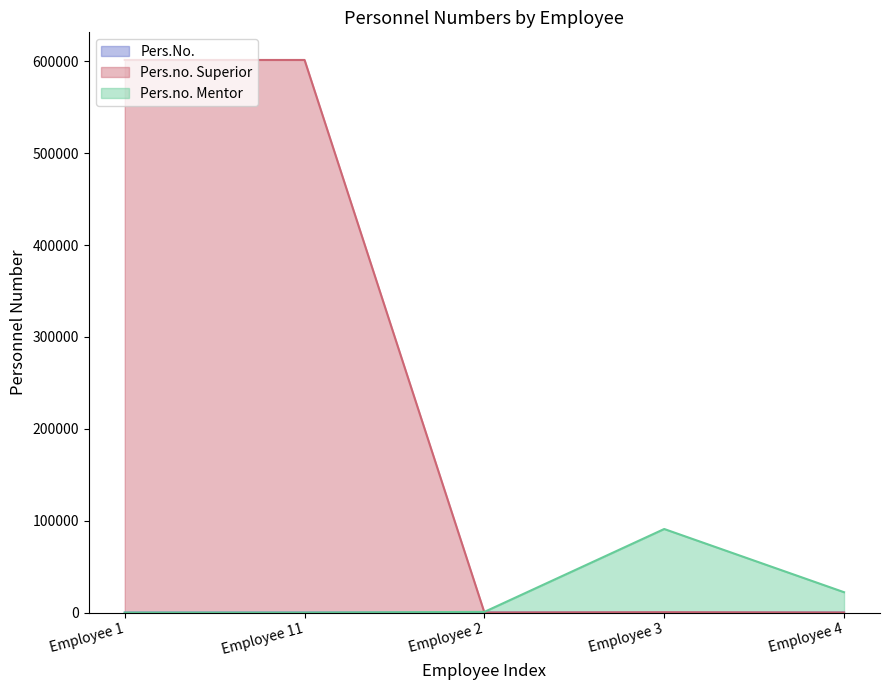

What is the maximum value shown in the chart?

601505